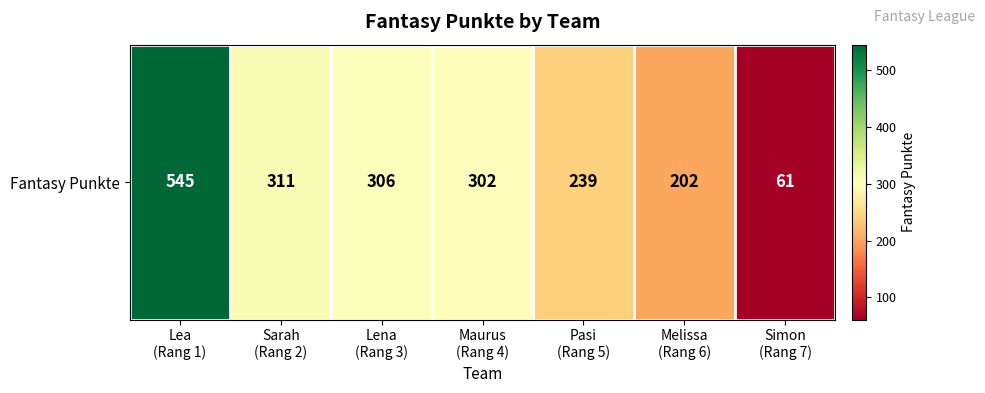

True or false: the data shows 302 at Maurus
(Rang 4).

True